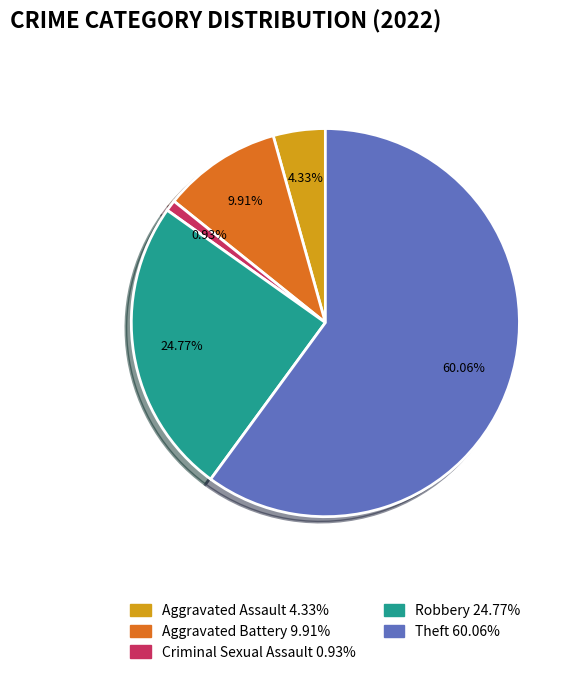

The Robbery slice represents 25% of the pie. True or false?

True